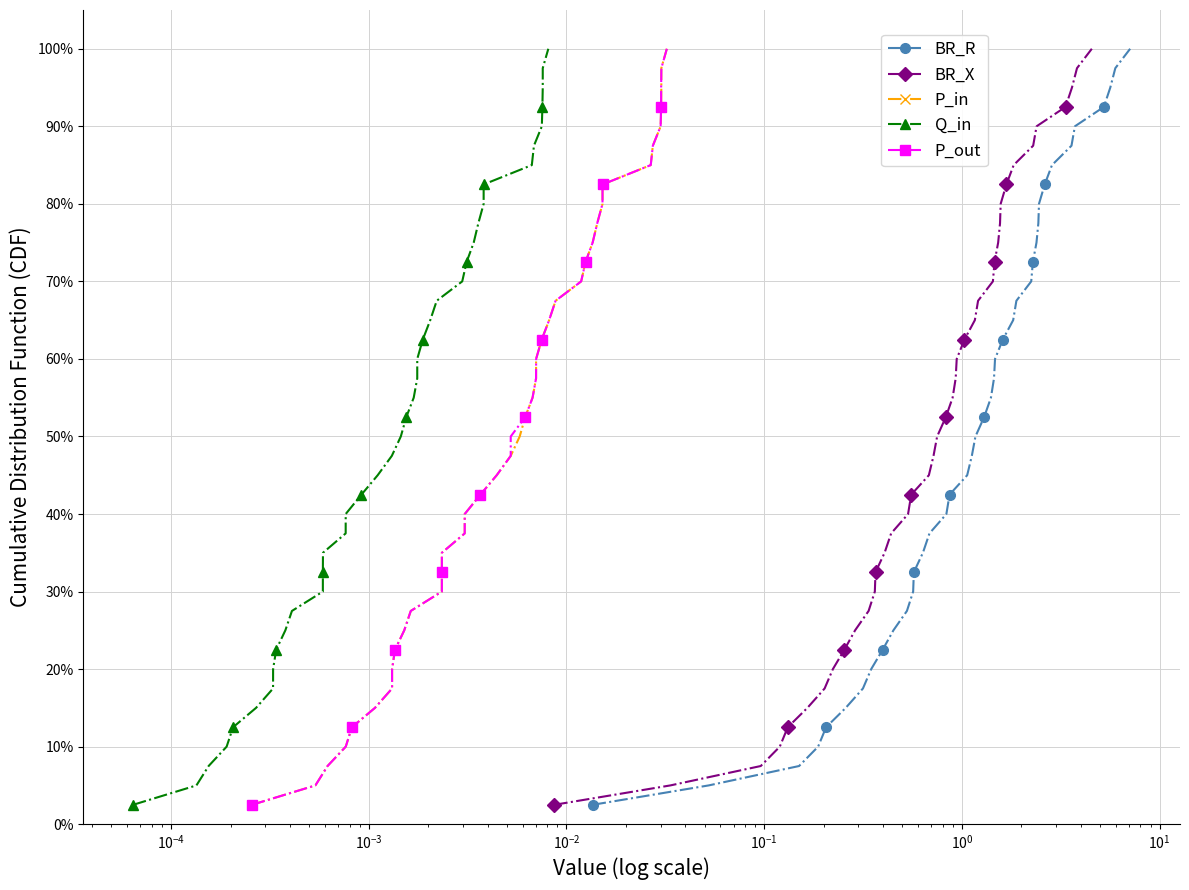

Reading left to right, list all the values displayed in this chart.

BR_R: 2.5	5.0	7.5	10.0	12.5	15.0	17.5	20.0	22.5	25.0	27.5	30.0	32.5	35.0	37.5	40.0	42.5	45.0	47.5	50.0	52.5	55.0	57.5	60.0	62.5	65.0	67.5	70.0	72.5	75.0	77.5	80.0	82.5	85.0	87.5	90.0	92.5	95.0	97.5	100.0
BR_X: 2.5	5.0	7.5	10.0	12.5	15.0	17.5	20.0	22.5	25.0	27.5	30.0	32.5	35.0	37.5	40.0	42.5	45.0	47.5	50.0	52.5	55.0	57.5	60.0	62.5	65.0	67.5	70.0	72.5	75.0	77.5	80.0	82.5	85.0	87.5	90.0	92.5	95.0	97.5	100.0
P_in: 2.5	5.0	7.5	10.0	12.5	15.0	17.5	20.0	22.5	25.0	27.5	30.0	32.5	35.0	37.5	40.0	42.5	45.0	47.5	50.0	52.5	55.0	57.5	60.0	62.5	65.0	67.5	70.0	72.5	75.0	77.5	80.0	82.5	85.0	87.5	90.0	92.5	95.0	97.5	100.0
Q_in: 2.5	5.0	7.5	10.0	12.5	15.0	17.5	20.0	22.5	25.0	27.5	30.0	32.5	35.0	37.5	40.0	42.5	45.0	47.5	50.0	52.5	55.0	57.5	60.0	62.5	65.0	67.5	70.0	72.5	75.0	77.5	80.0	82.5	85.0	87.5	90.0	92.5	95.0	97.5	100.0
P_out: 2.5	5.0	7.5	10.0	12.5	15.0	17.5	20.0	22.5	25.0	27.5	30.0	32.5	35.0	37.5	40.0	42.5	45.0	47.5	50.0	52.5	55.0	57.5	60.0	62.5	65.0	67.5	70.0	72.5	75.0	77.5	80.0	82.5	85.0	87.5	90.0	92.5	95.0	97.5	100.0